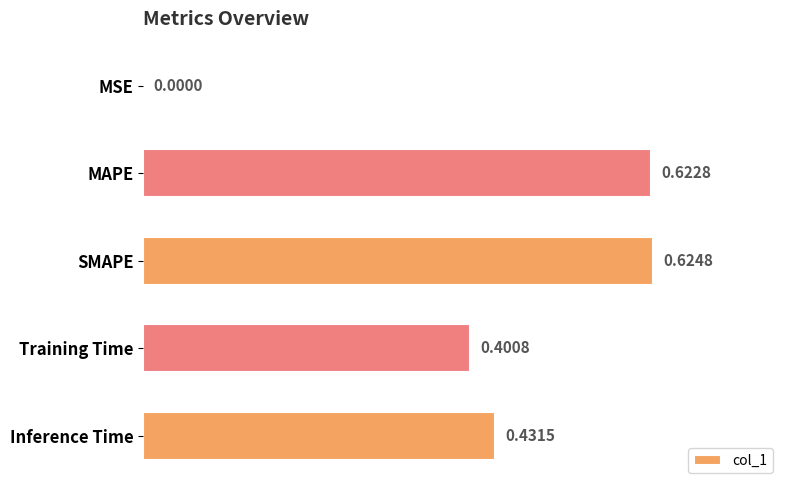

At which category does the chart reach its peak across all series?

SMAPE